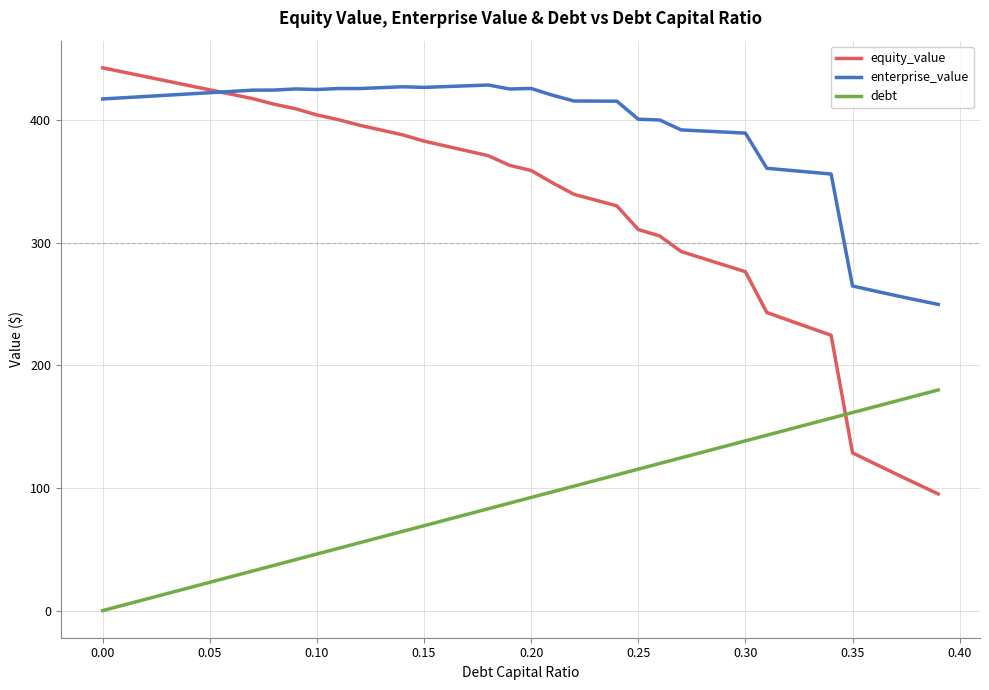

True or false: debt and equity_value intersect in this chart.

True